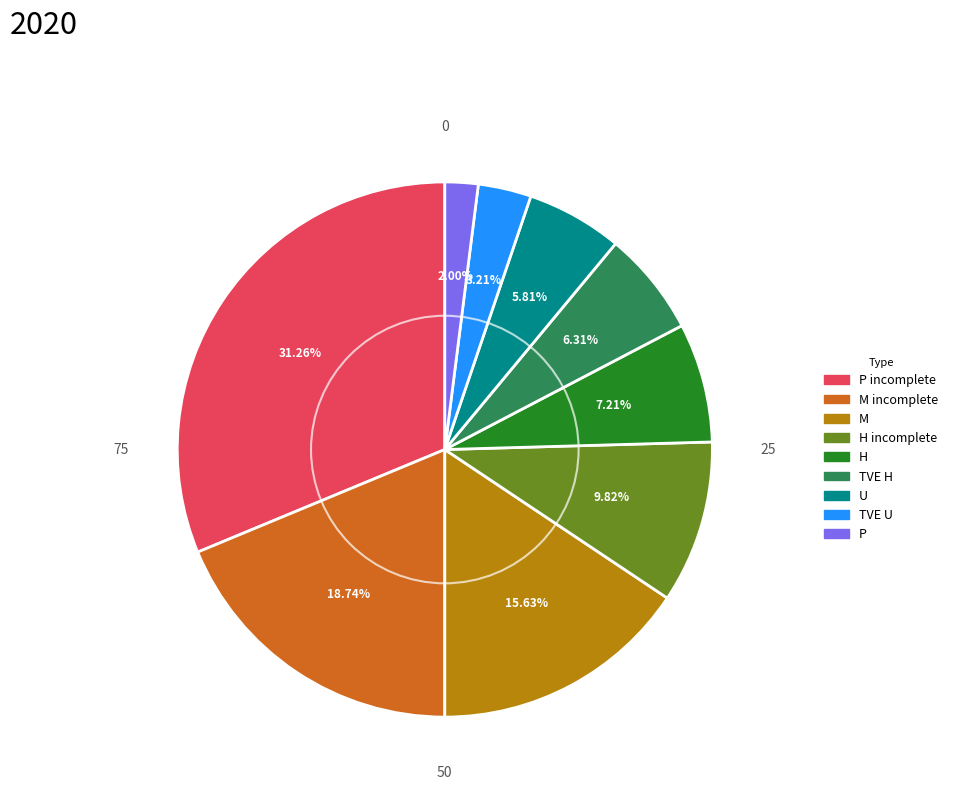

Is there a majority slice in this chart?

No